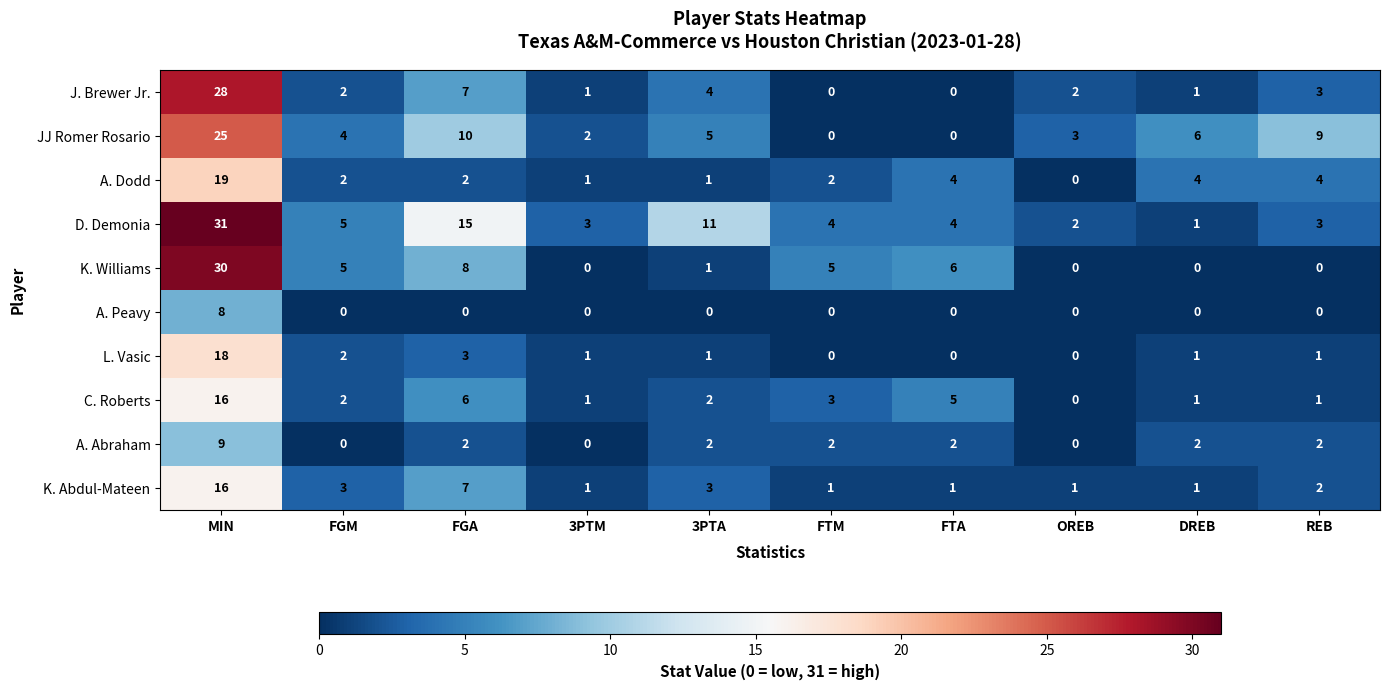

The A. Peavy series shows 0 at FTA. True or false?

True